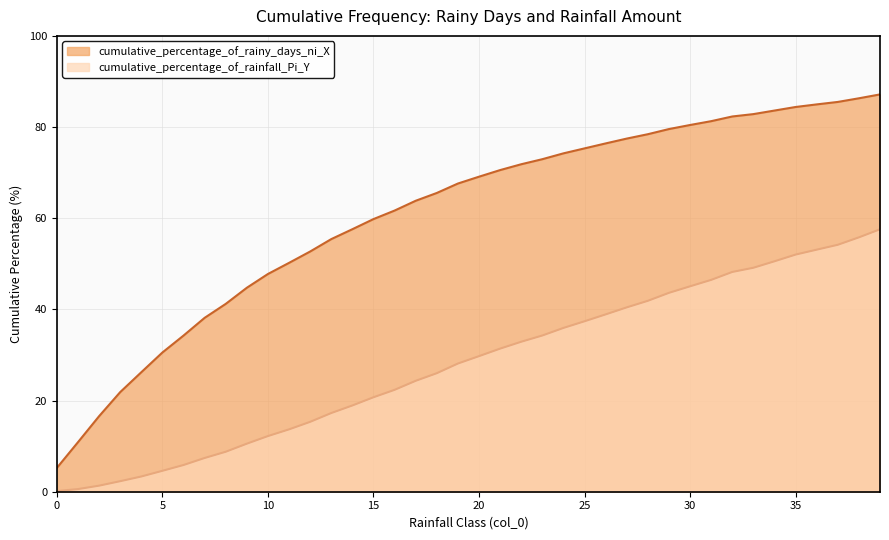

How many series are shown in this chart?

2